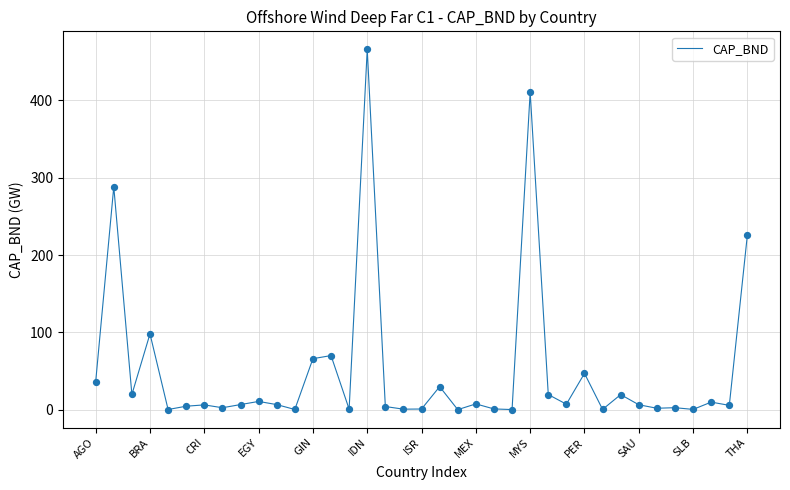

What is the difference between the maximum and minimum values?

466.1